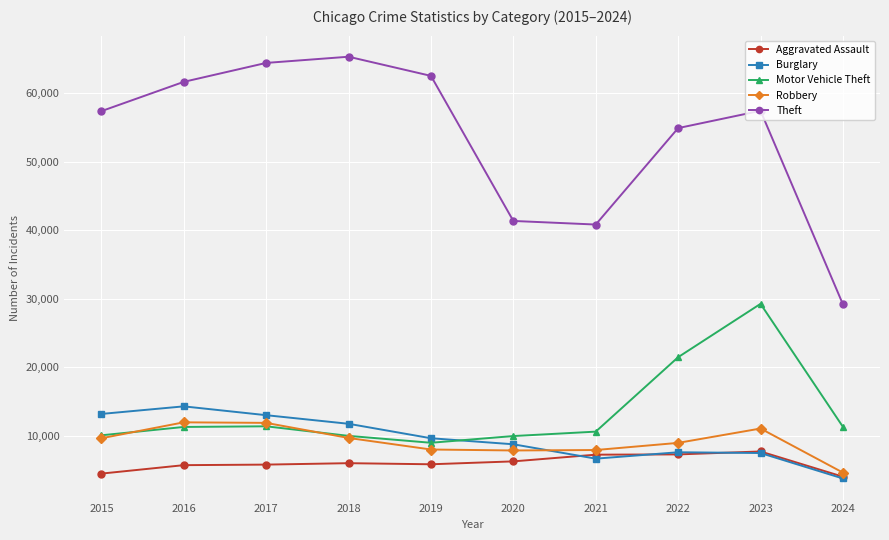

What is the maximum value for Burglary?

14289